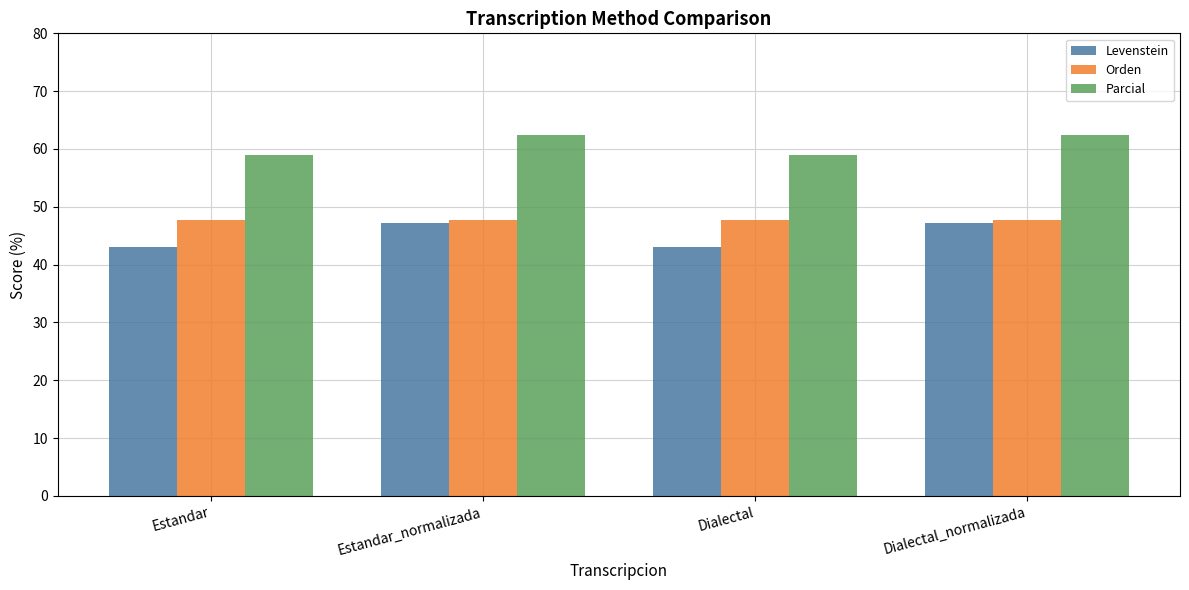

What is the label of the 2nd bar from the left?

Estandar_normalizada